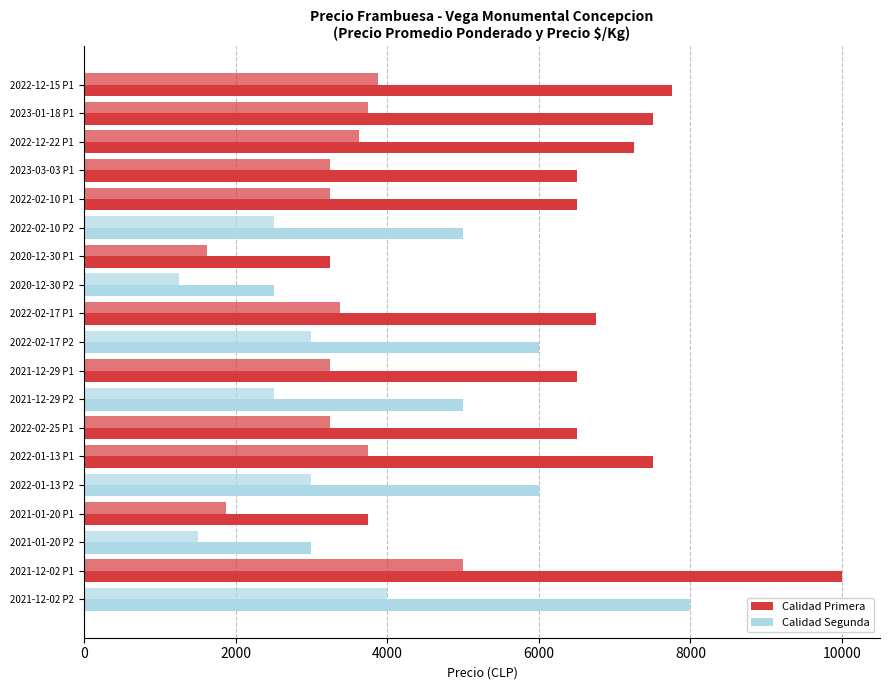

The Precio $/Kg series shows 5000 at 2021-12-02 P1. True or false?

True